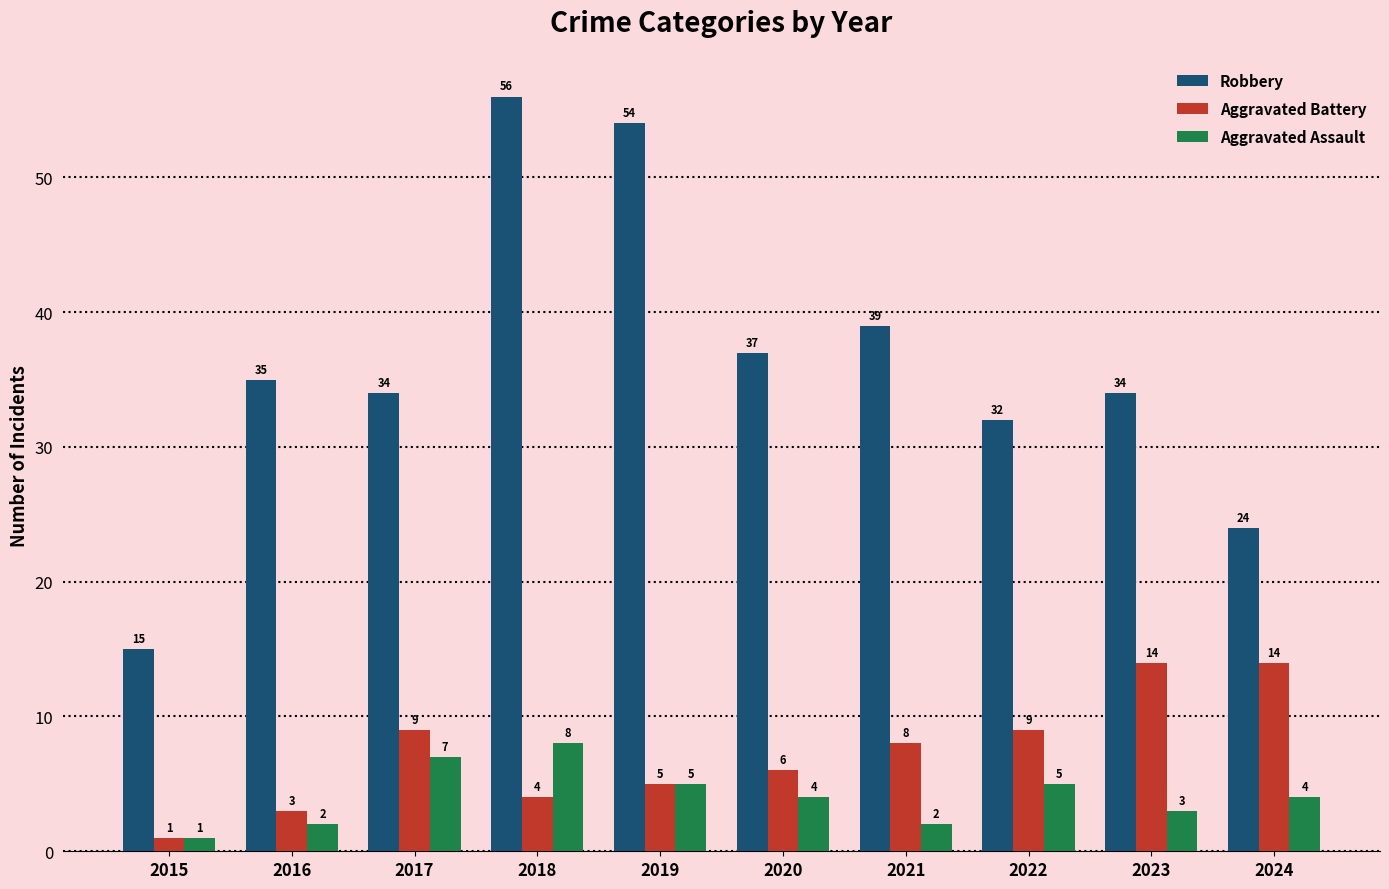

Read the Aggravated Battery value at 2021.

8